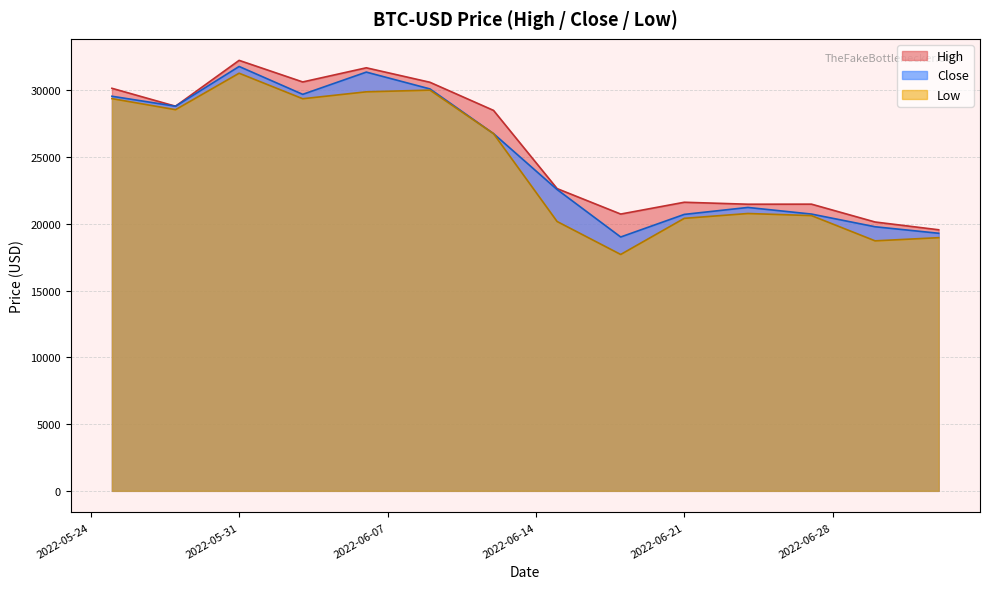

What are all the series names shown in the legend?

High, Close, Low